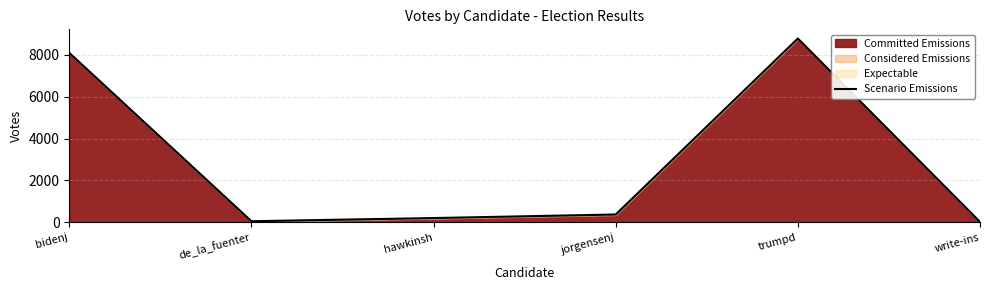

Which has a higher value, hawkinsh or de_la_fuenter?

hawkinsh